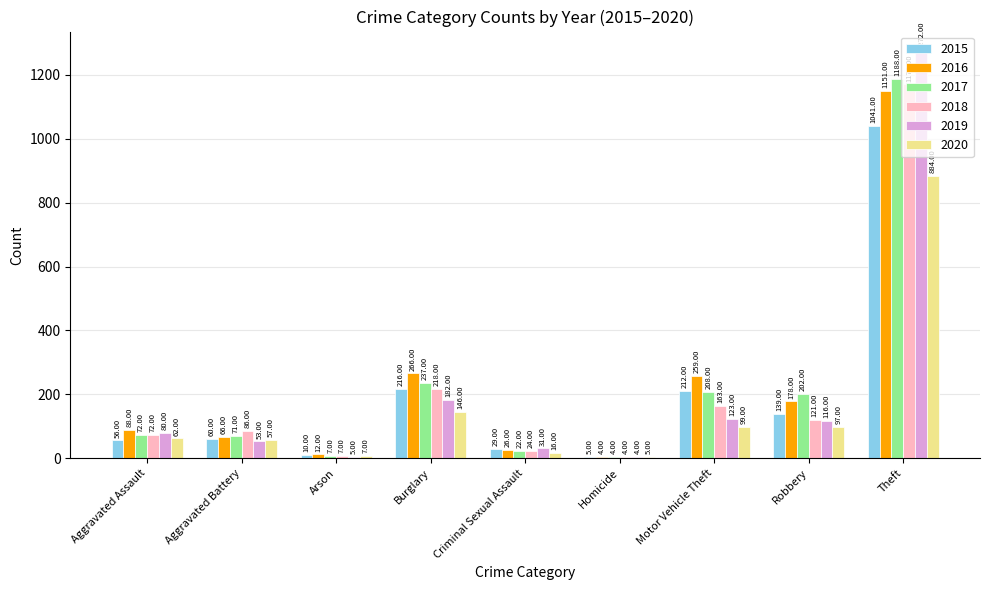

How many groups of bars are there?

9